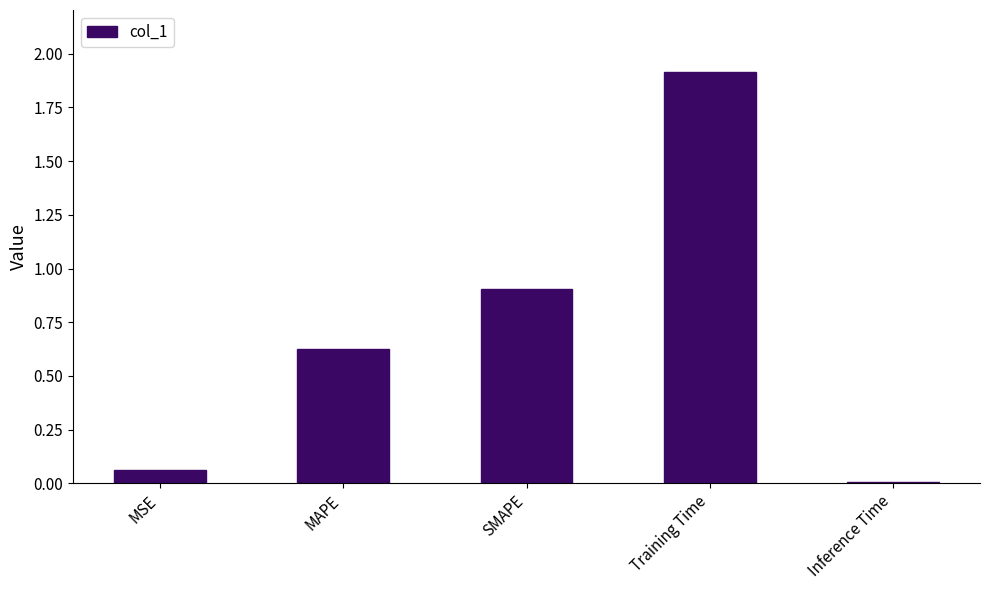

What is the change in value from SMAPE to Inference Time?

-0.9